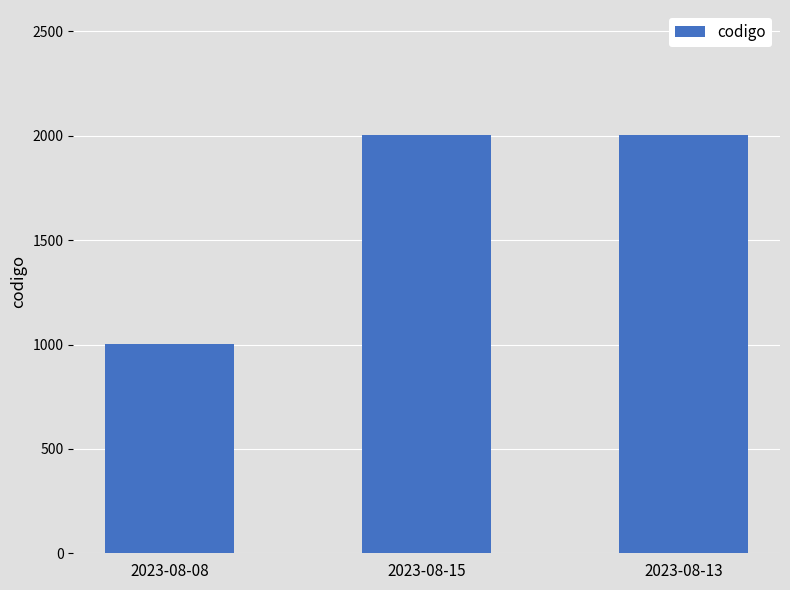

What is the change in value from 2023-08-08 to 2023-08-15?

+1001